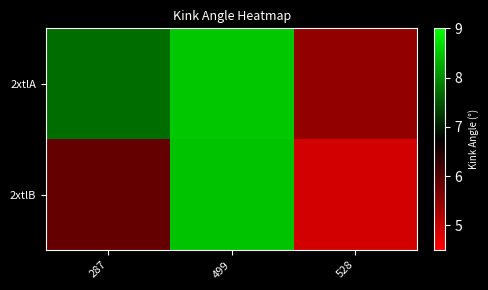

Reading right to left, transcribe all the data shown in this chart.

2xtlA: 528=5.5	499=8.5	287=7.7
2xtlB: 528=4.9	499=8.5	287=5.9